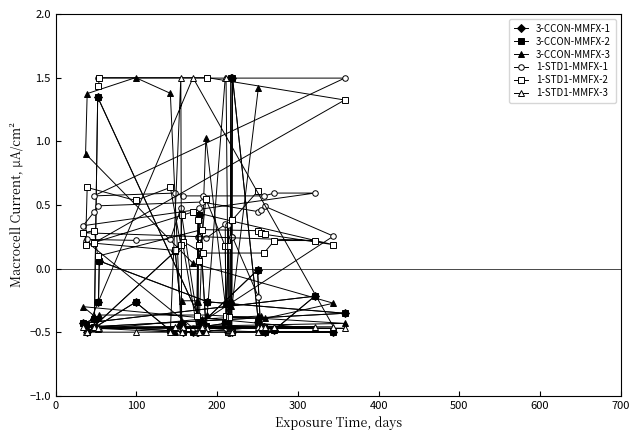

What is the lowest value of the 3-CCON-MMFX-1 series?

-0.5